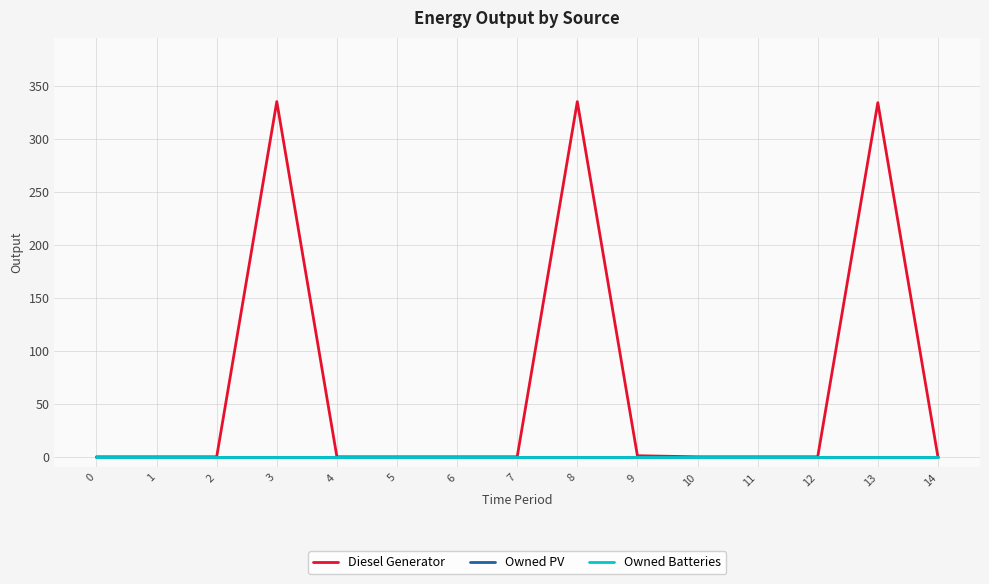

Between 6 and 8, which series saw the biggest shift?

Diesel Generator